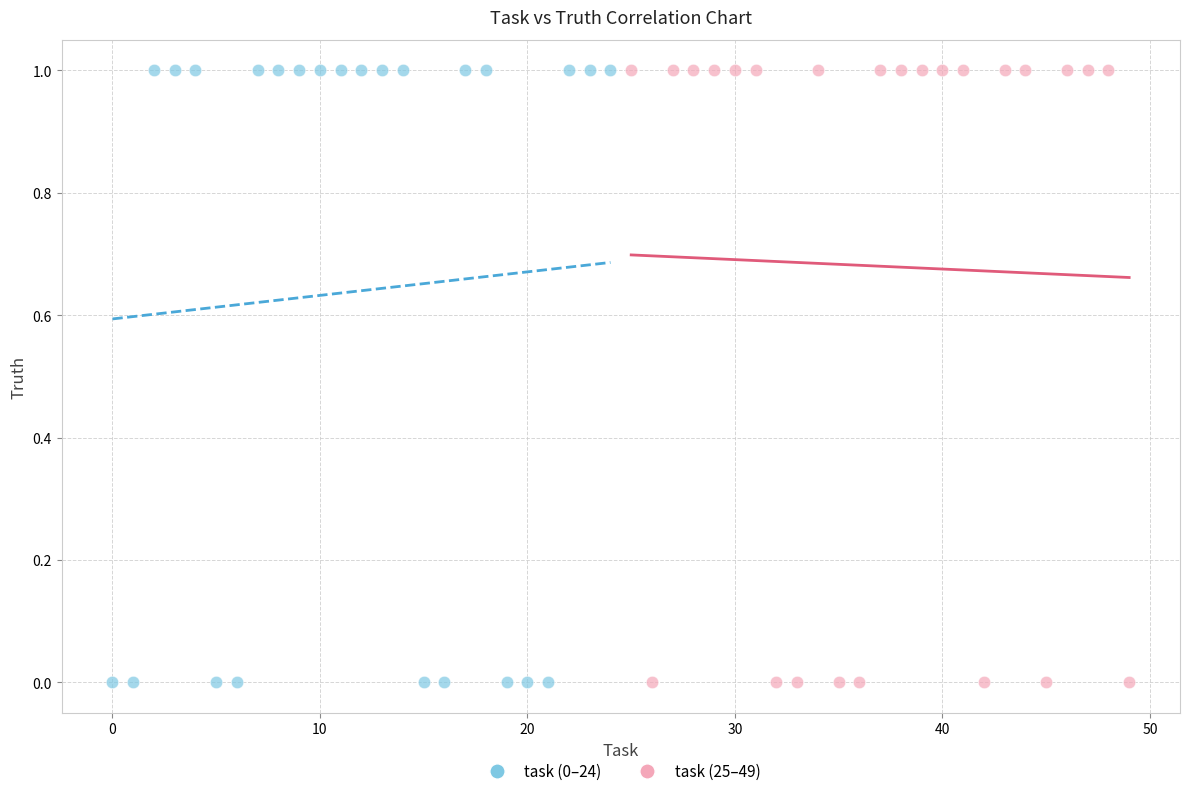

What are all the series names shown in the legend?

task (0–24), task (25–49)